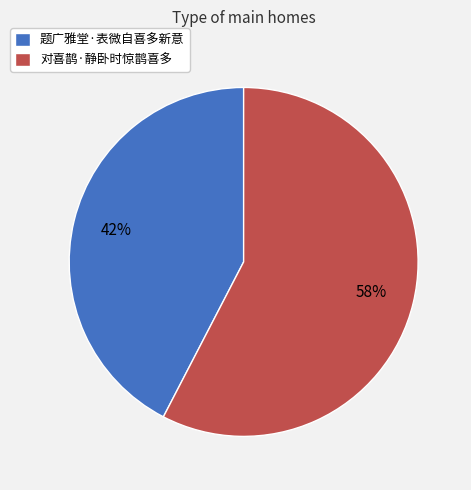

Is there a majority slice in this chart?

Yes